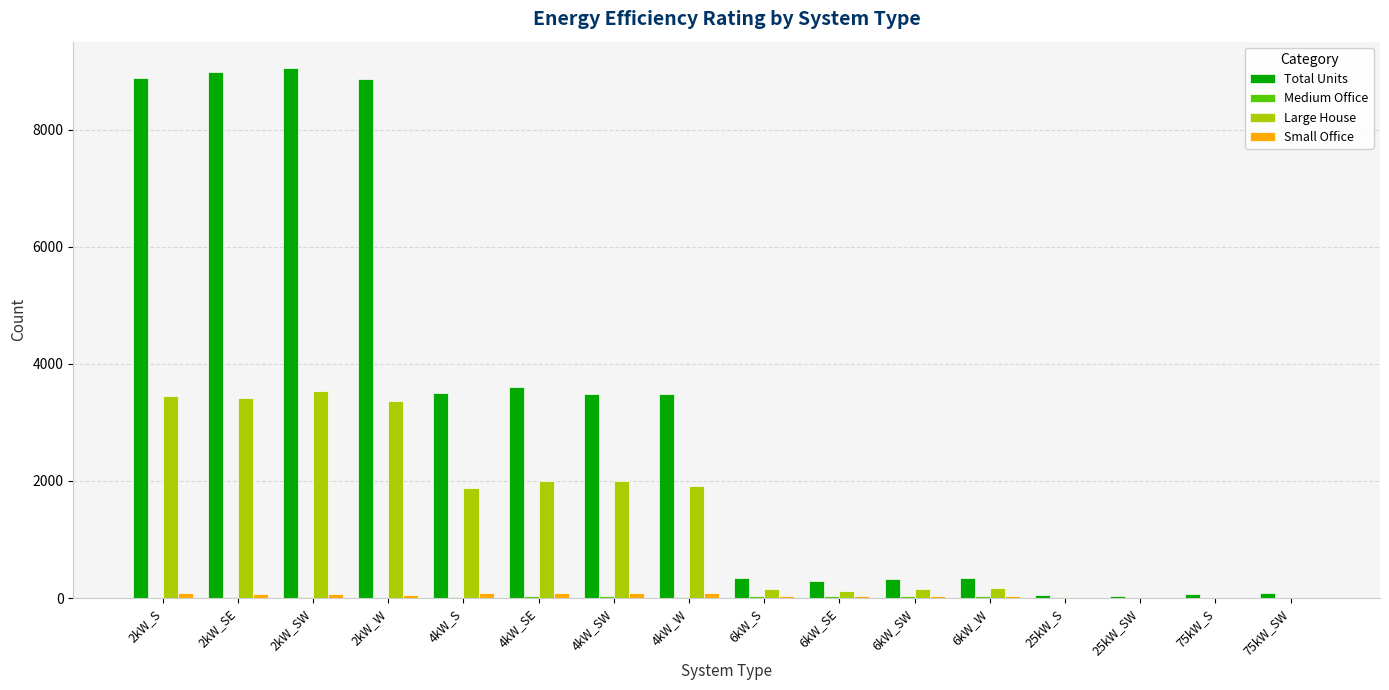

Count the number of categories in the chart.

16